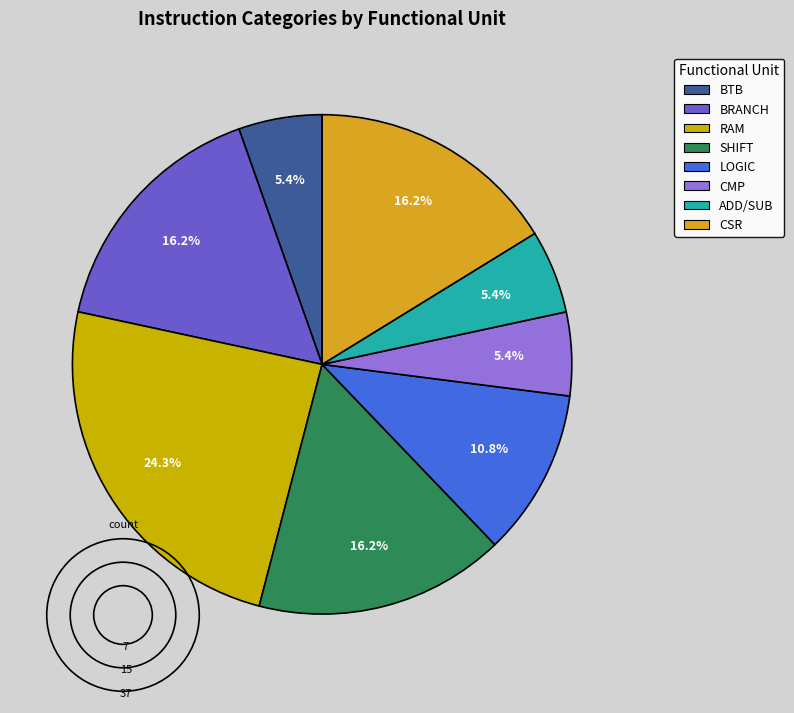

True or false: CMP accounts for 20% of the total.

False